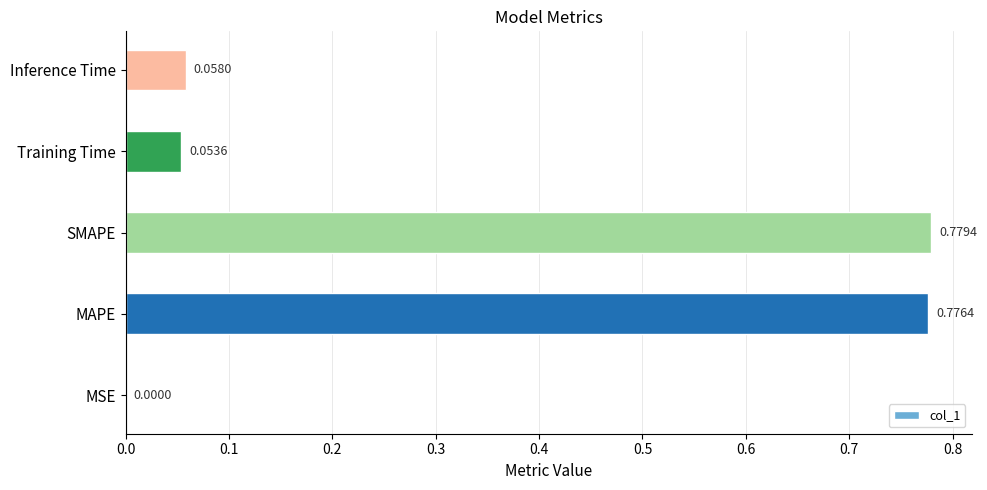

Which label corresponds to the largest value in the chart?

SMAPE